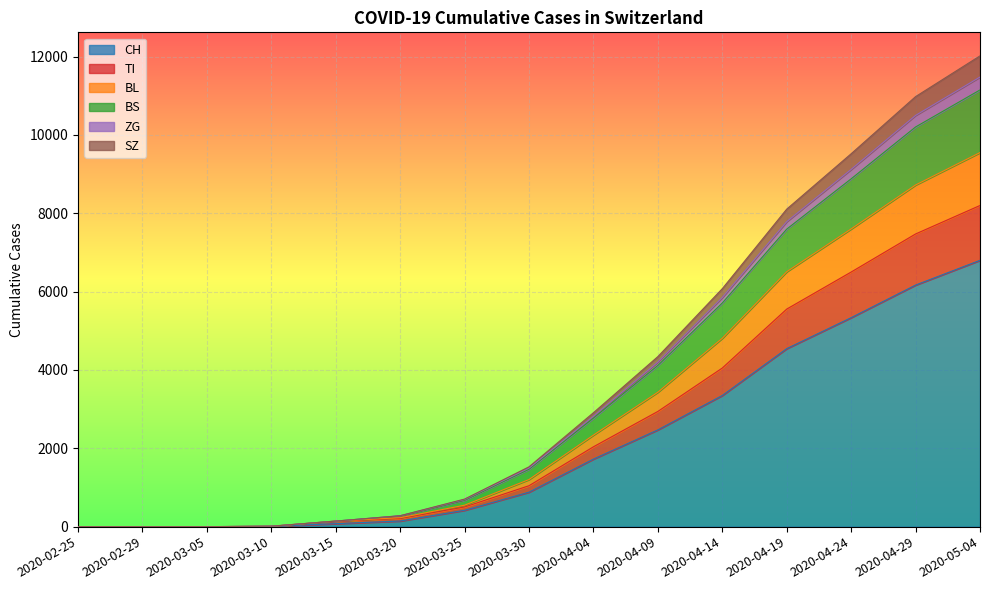

The value of CH at 2020-02-29 is 0. True or false?

True